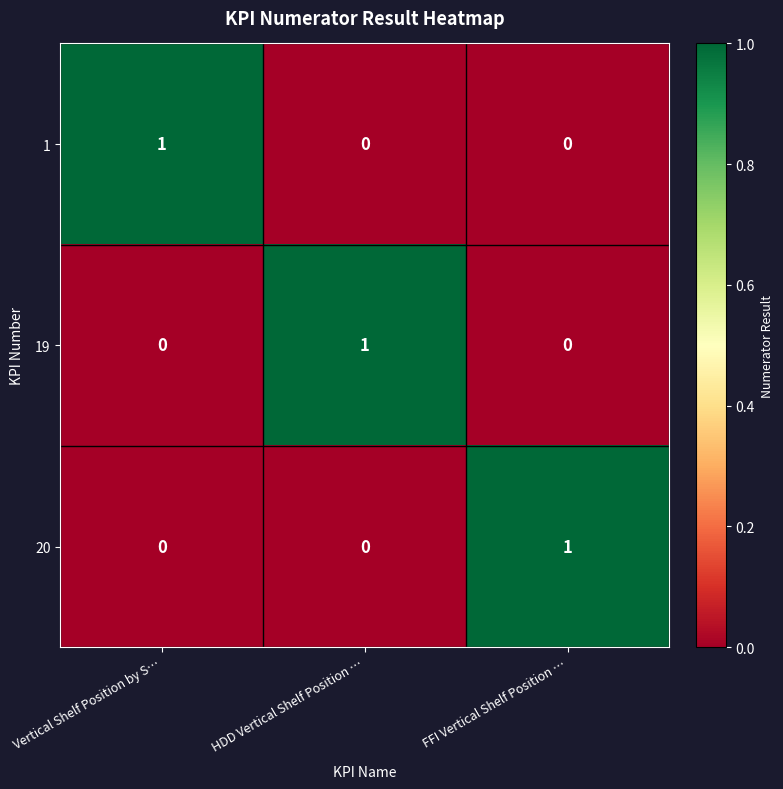

The 20 series shows 1 at HDD Vertical Shelf Position …. True or false?

False